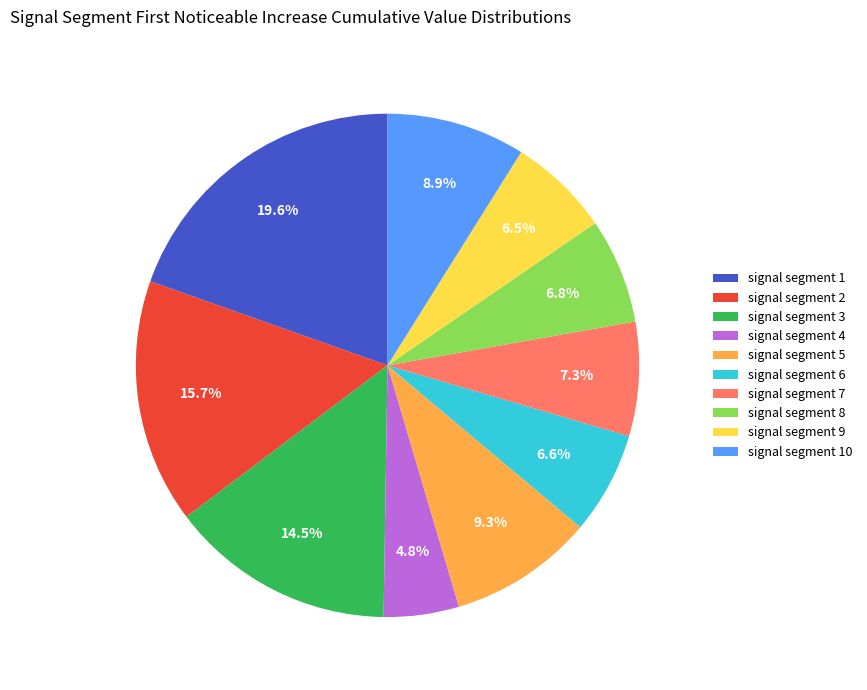

To the nearest percent, what percentage of the pie is signal segment 8?

7%